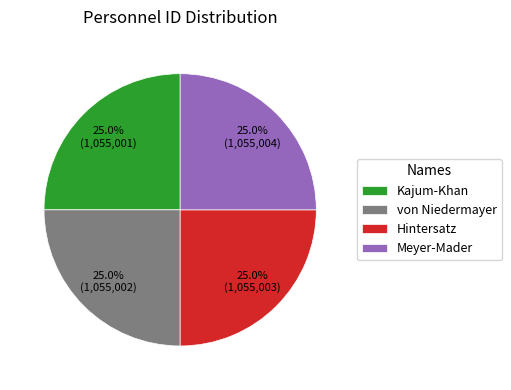

True or false: von Niedermayer accounts for 16% of the total.

False